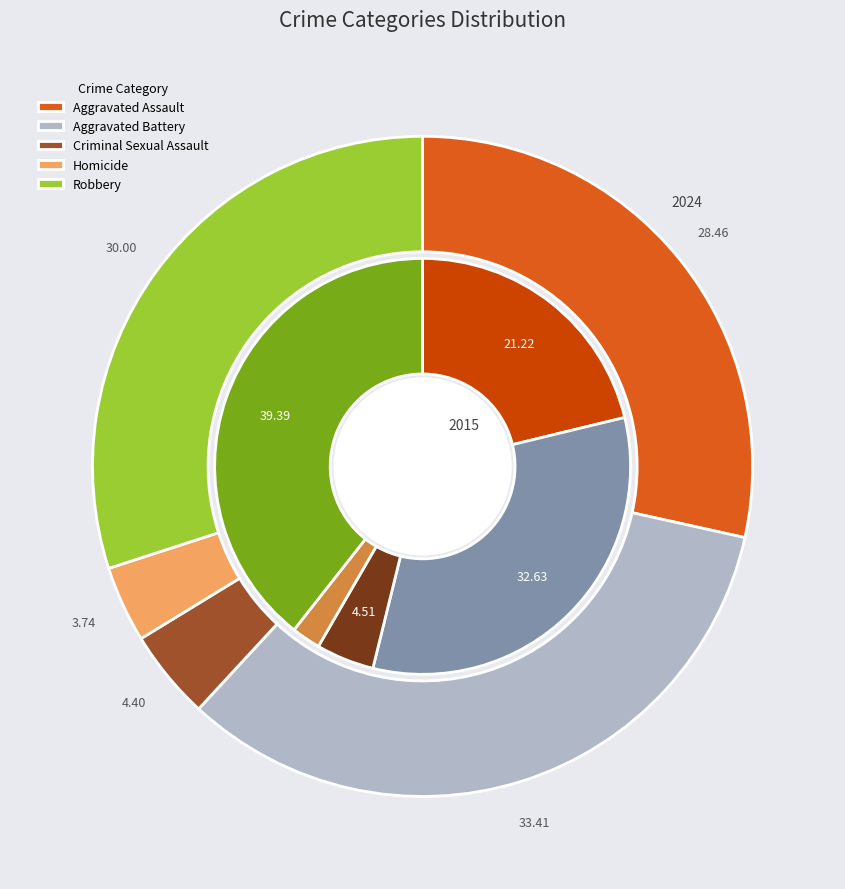

Count the number of slices in the pie.

5